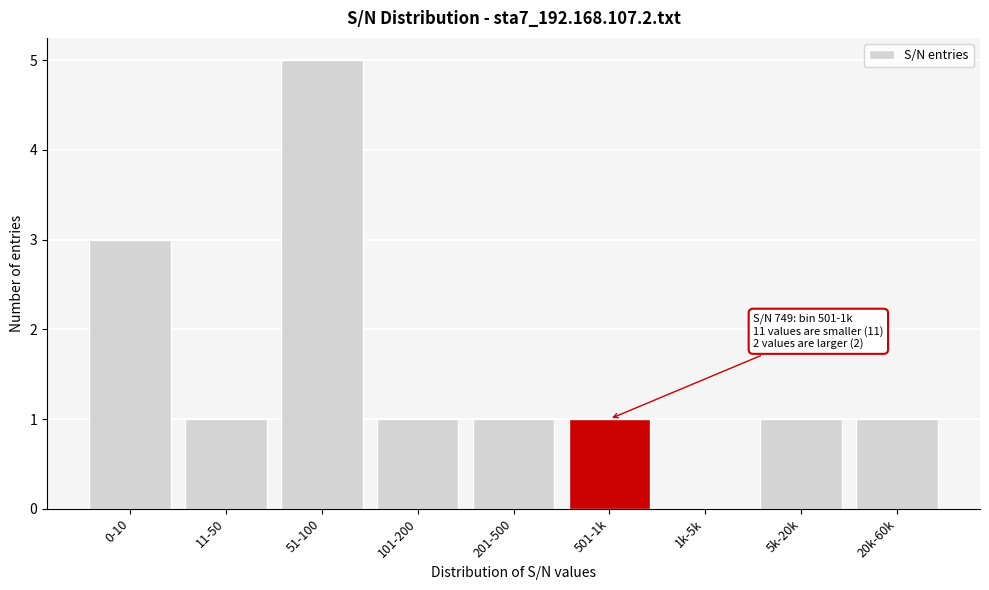

Reading left to right, list all the values displayed in this chart.

0-10=3	11-50=1	51-100=5	101-200=1	201-500=1	501-1k=1	1k-5k=0	5k-20k=1	20k-60k=1